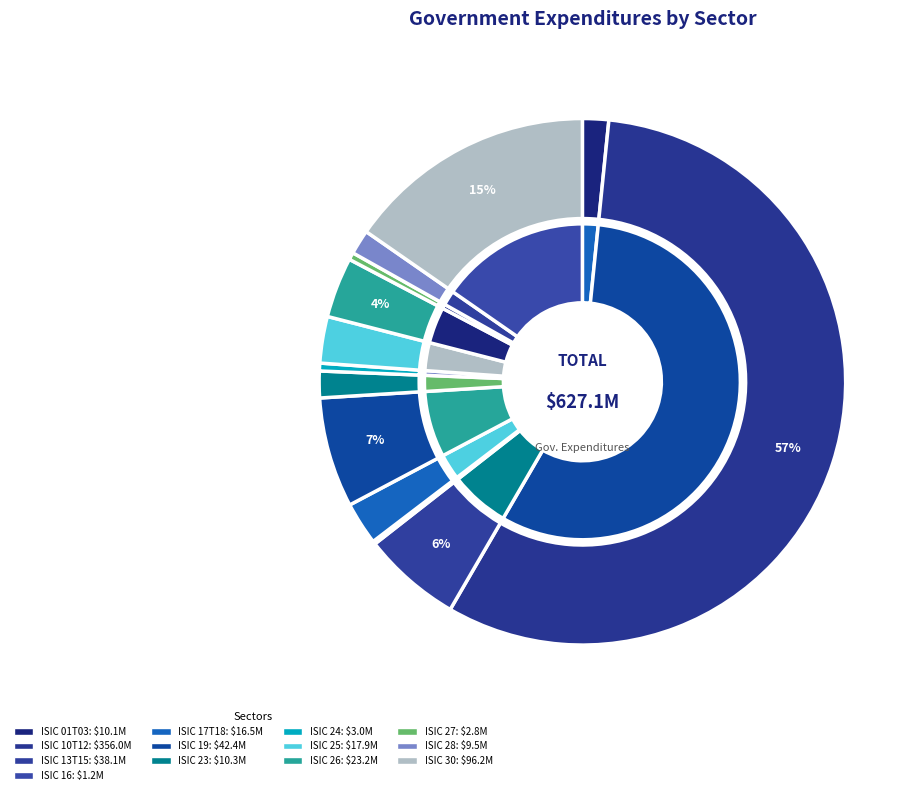

What is the change in value from ISIC 16 to ISIC 27?

+1646758.7